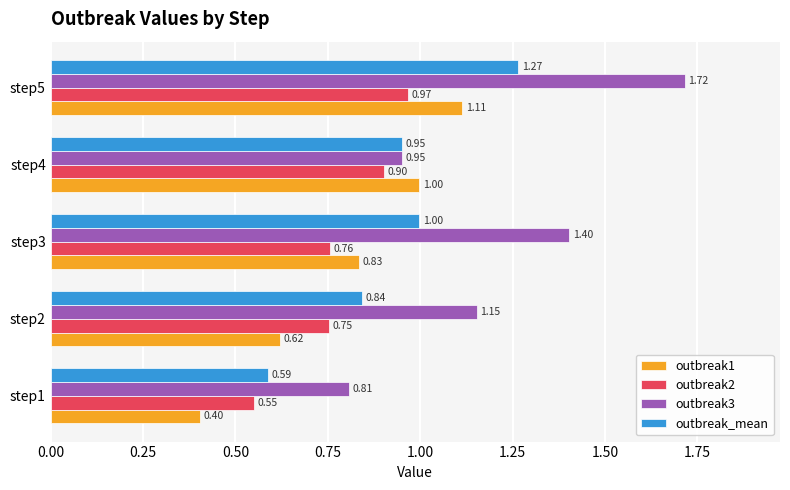

What are all the series names shown in the legend?

outbreak1, outbreak2, outbreak3, outbreak_mean